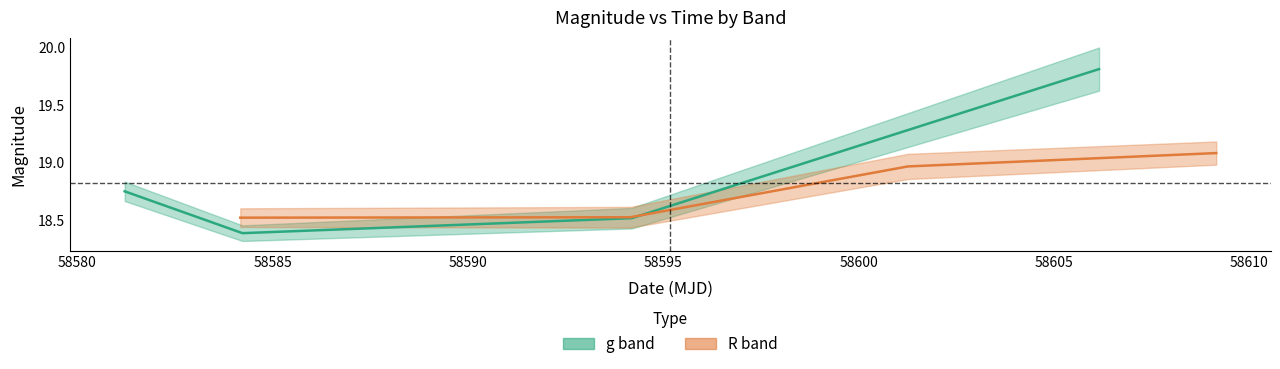

True or false: g band has a value of 18.5 at 58585.

True